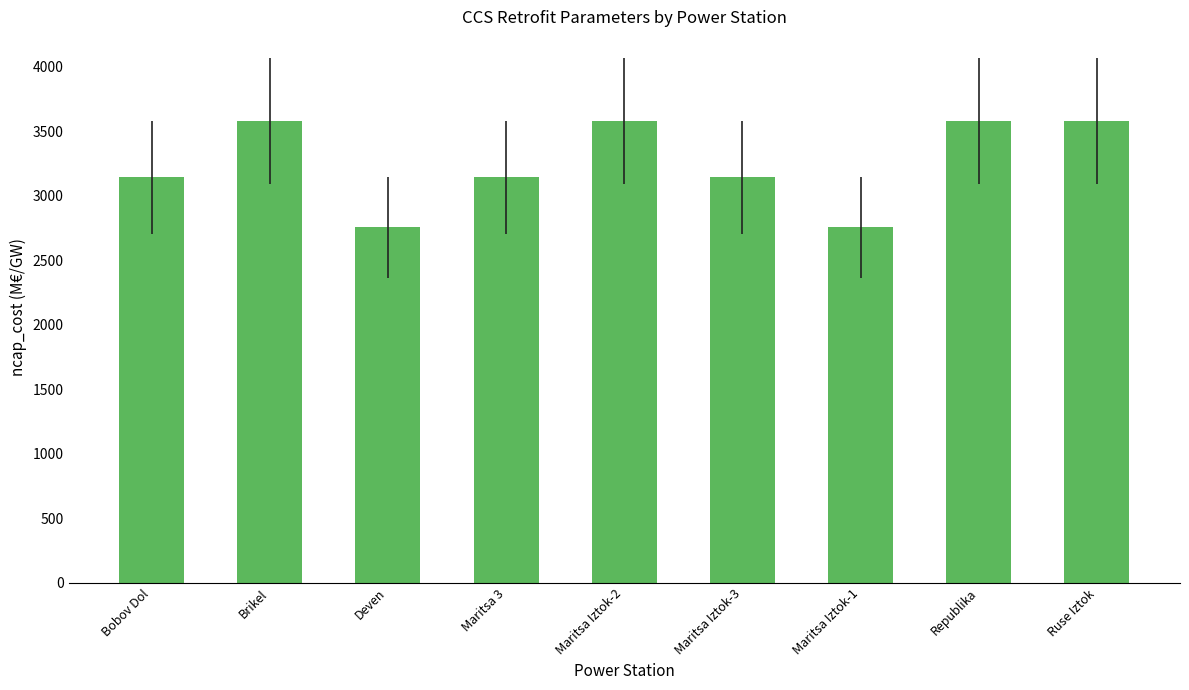

Which has a higher value, Maritsa 3 or Deven?

Maritsa 3